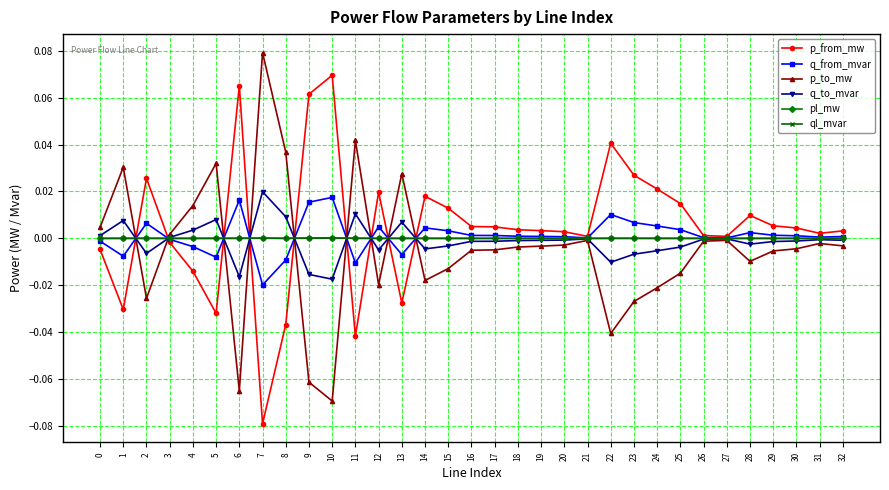

True or false: pl_mw has more than 1 points higher than both neighbors.

True